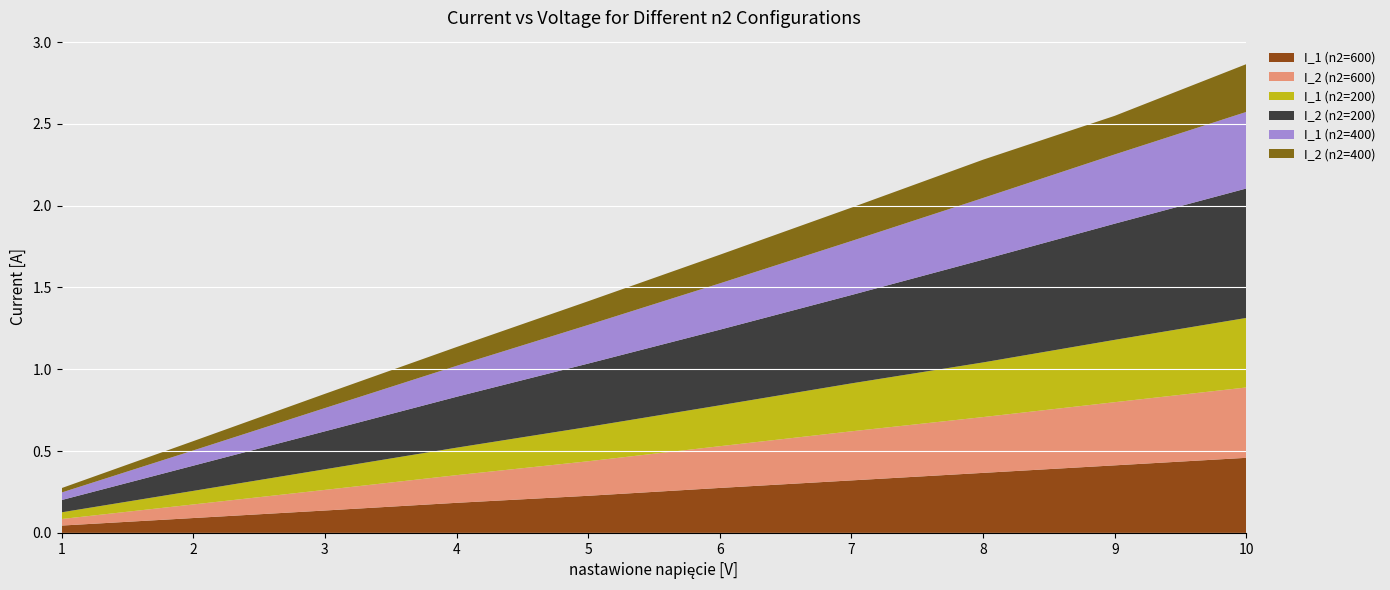

Reading left to right, extract all data points from this chart.

I_1 (n2=600): 0.0	0.1	0.1	0.2	0.2	0.3	0.3	0.4	0.4	0.5
I_2 (n2=600): 0.0	0.1	0.1	0.2	0.2	0.3	0.3	0.3	0.4	0.4
I_1 (n2=200): 0.0	0.1	0.1	0.2	0.2	0.2	0.3	0.3	0.4	0.4
I_2 (n2=200): 0.1	0.2	0.2	0.3	0.4	0.5	0.5	0.6	0.7	0.8
I_1 (n2=400): 0.0	0.1	0.1	0.2	0.2	0.3	0.3	0.4	0.4	0.5
I_2 (n2=400): 0.0	0.1	0.1	0.1	0.1	0.2	0.2	0.2	0.2	0.3